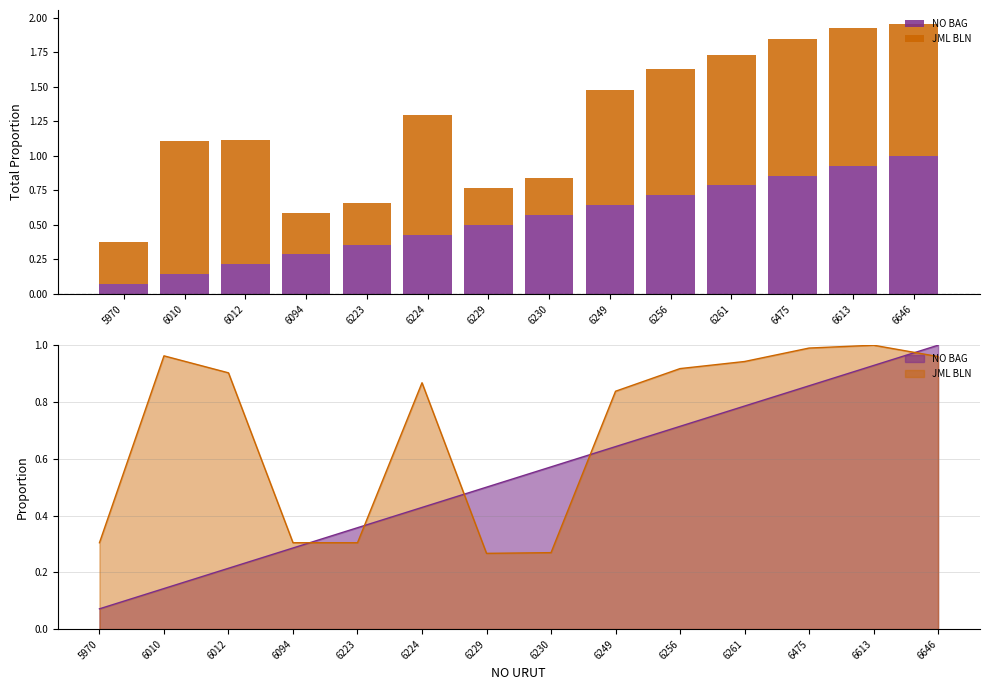

Read the NO BAG value at 6010.

0.1